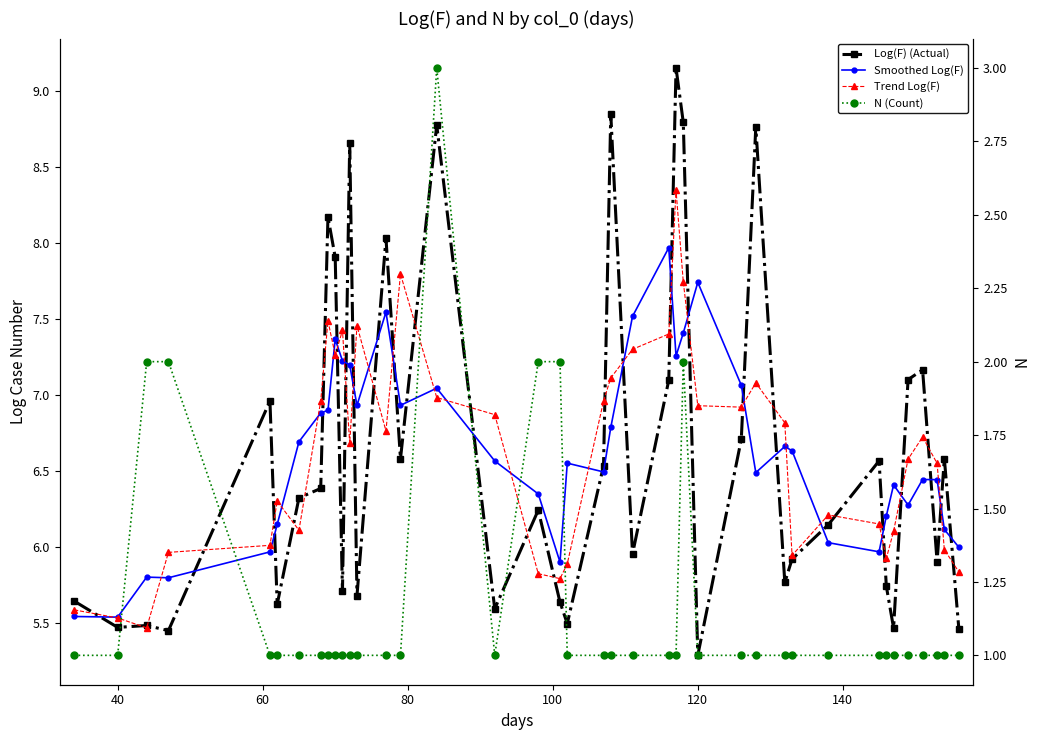

Is it true that Log(F) (Actual) equals 3.1 at 22?

False